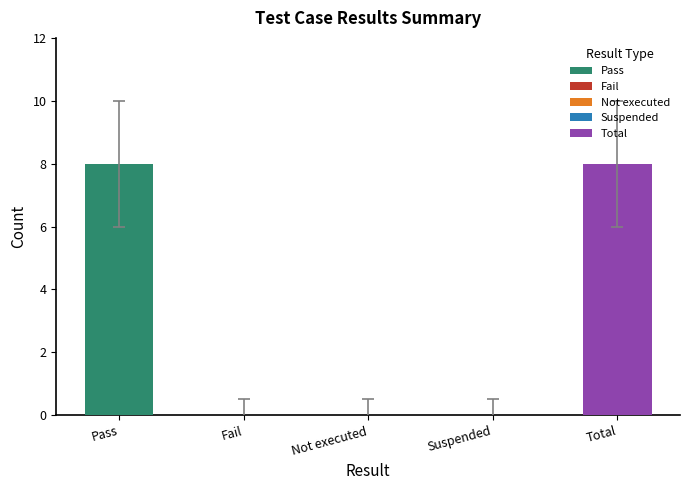

True or false: the data shows 0.1 at Not executed.

False